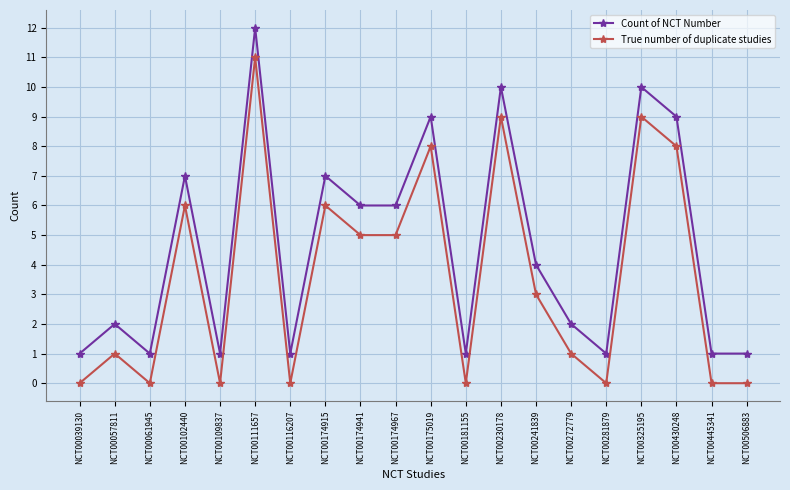

True or false: Count of NCT Number and True number of duplicate studies cross at least once.

False